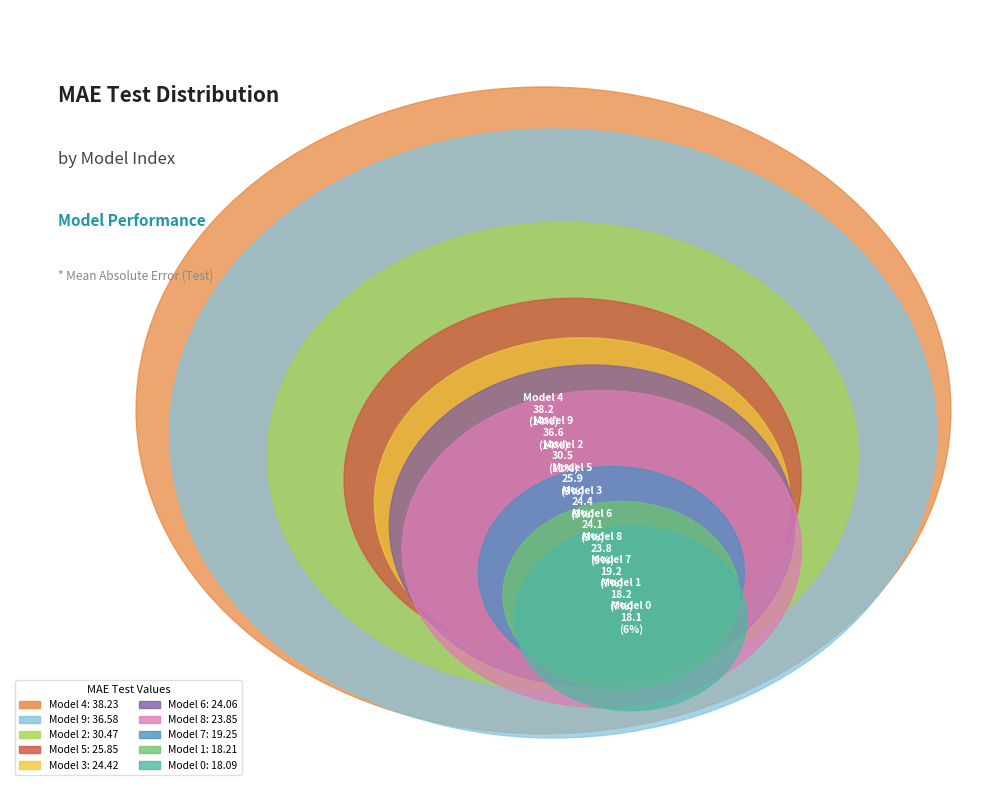

What percentage is NOT represented by 2?

88.2%